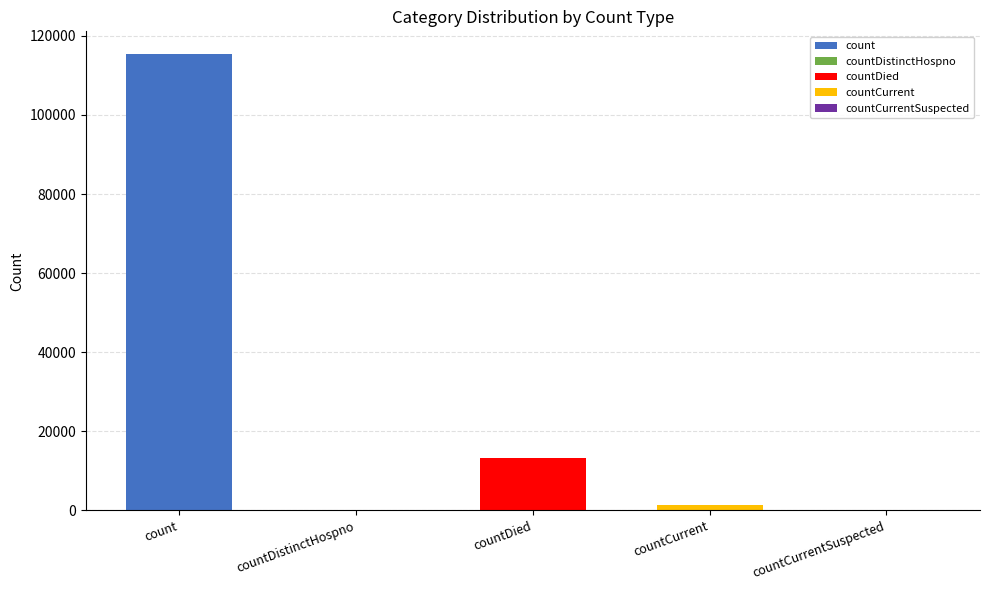

What is the maximum value shown in the chart?

115379